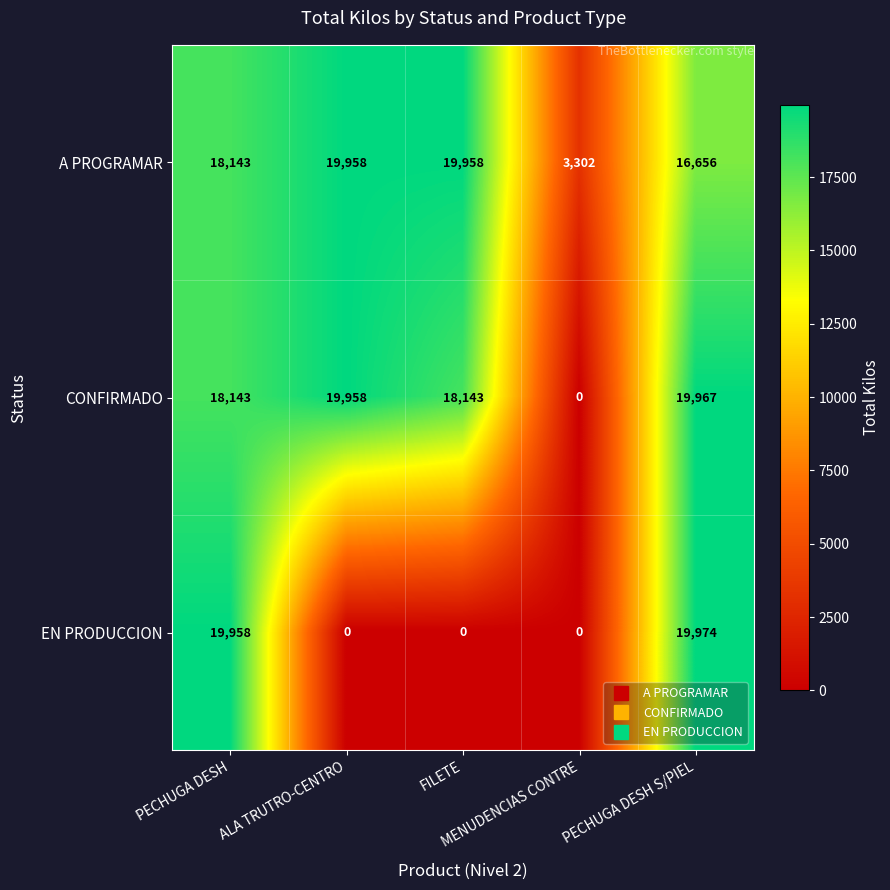

List the series in order of their peak value, highest first.

EN PRODUCCION, CONFIRMADO, A PROGRAMAR